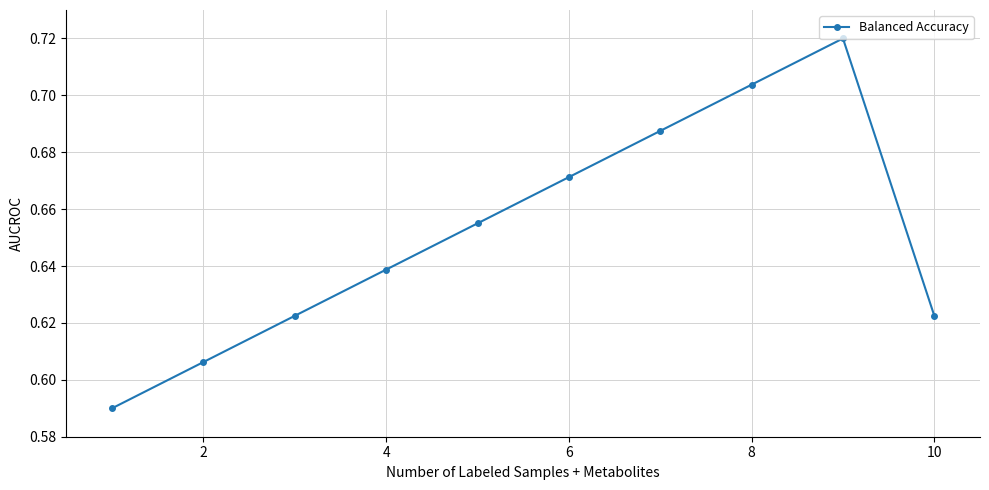

True or false: the data has more than 1 interior local peaks.

False